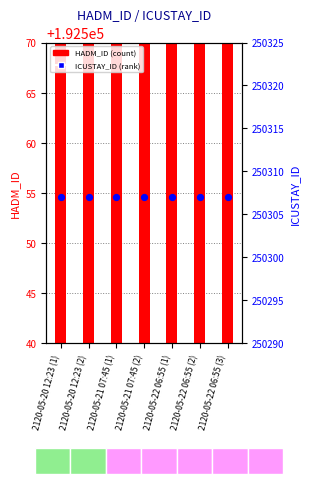

Which series has the largest total across all categories?

ICUSTAY_ID